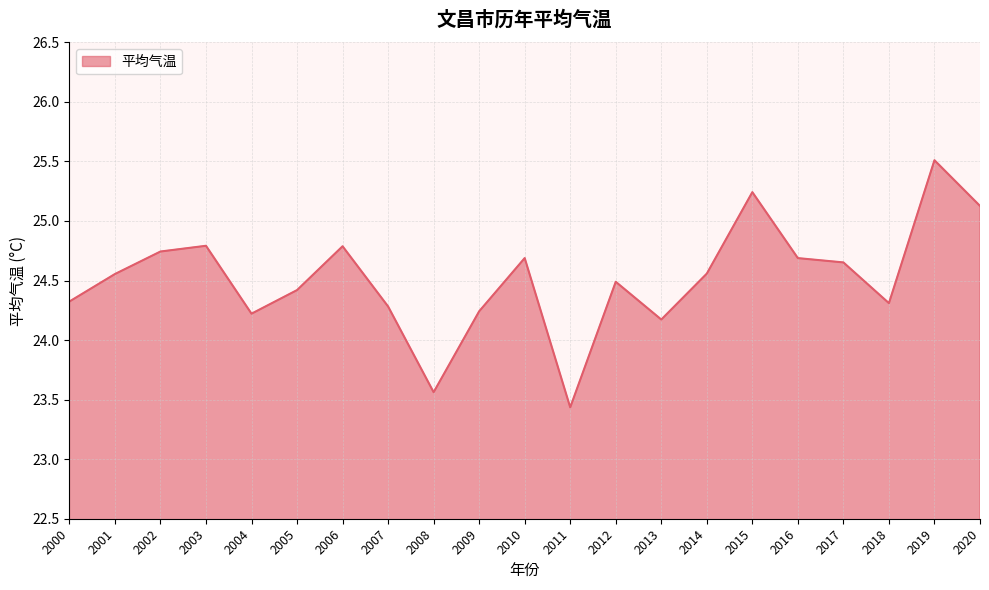

Which category has the lowest value across all series?

2011